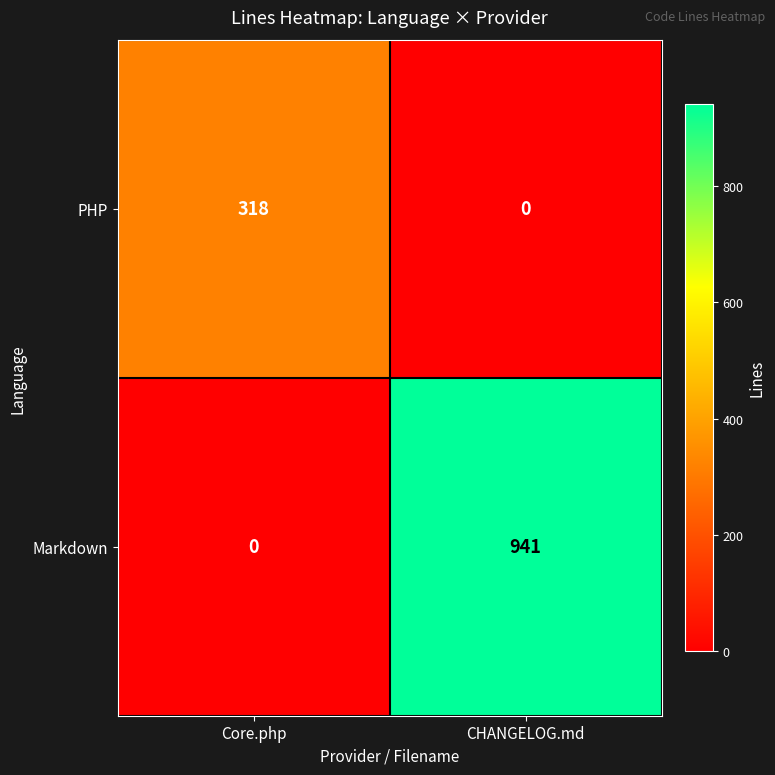

Rank the series at Core.php from highest to lowest value.

PHP, Markdown